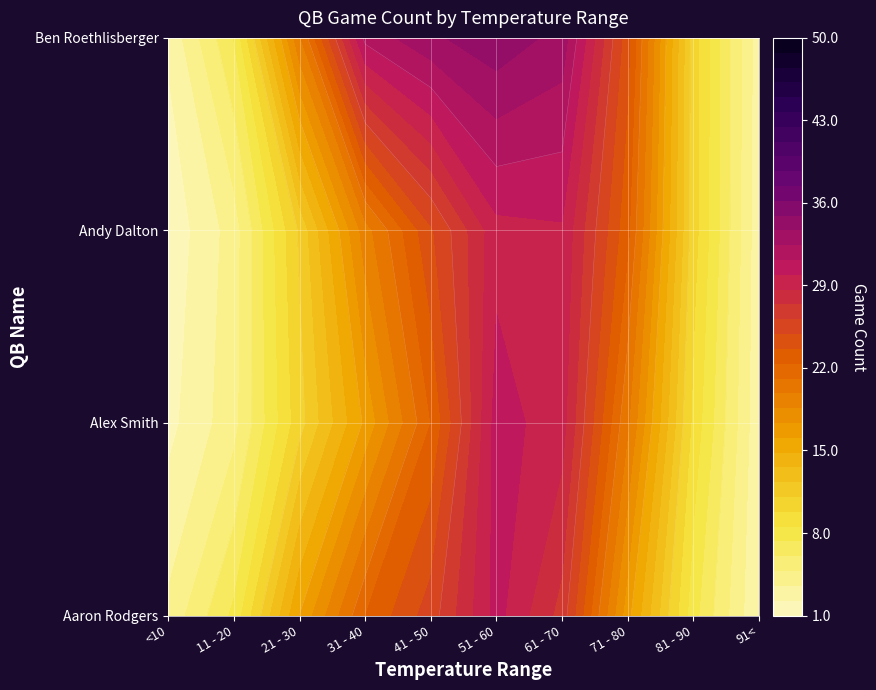

What is the average value of the Aaron Rodgers series?

16